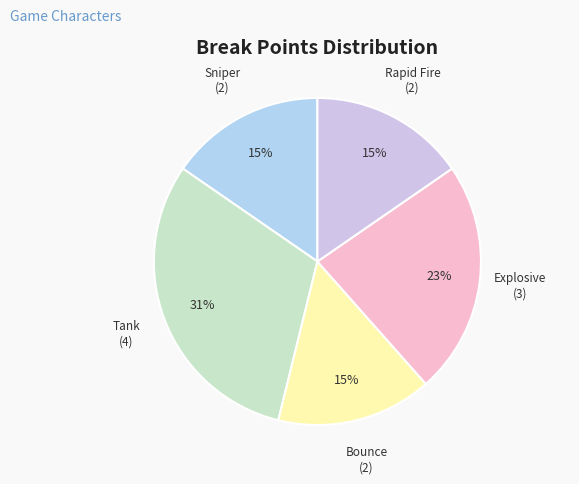

Do Bounce and Tank together represent more than half of the pie?

No